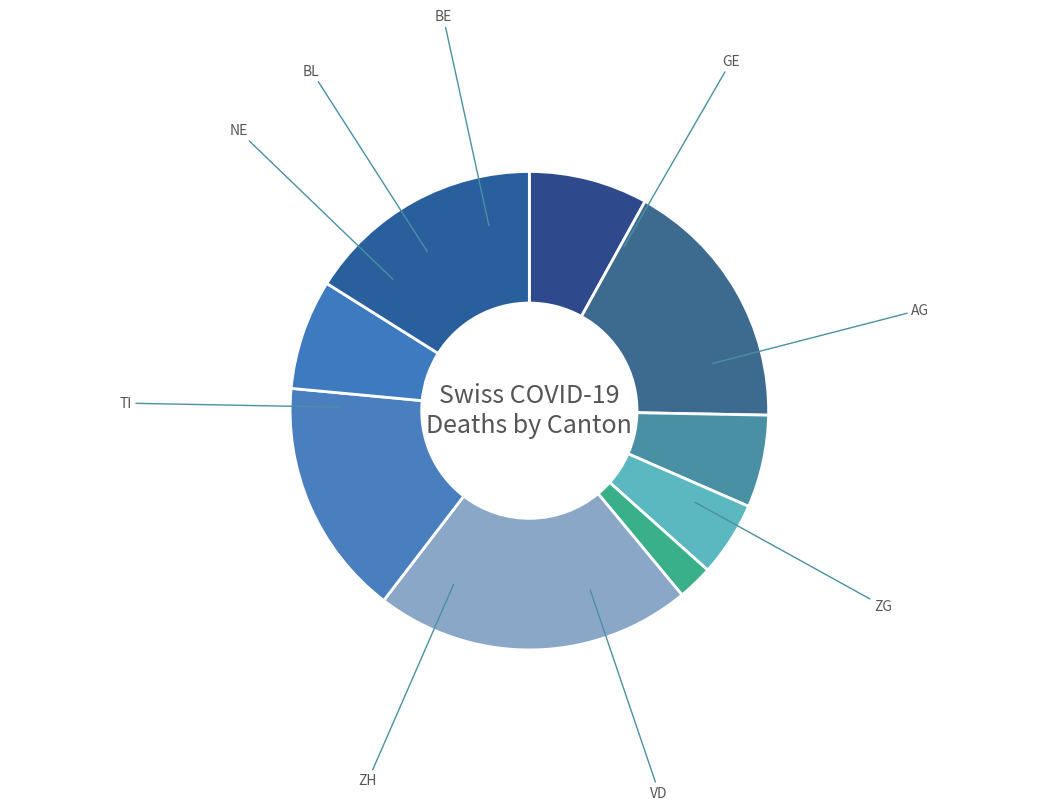

Is there any slice that represents more than half of the pie?

No